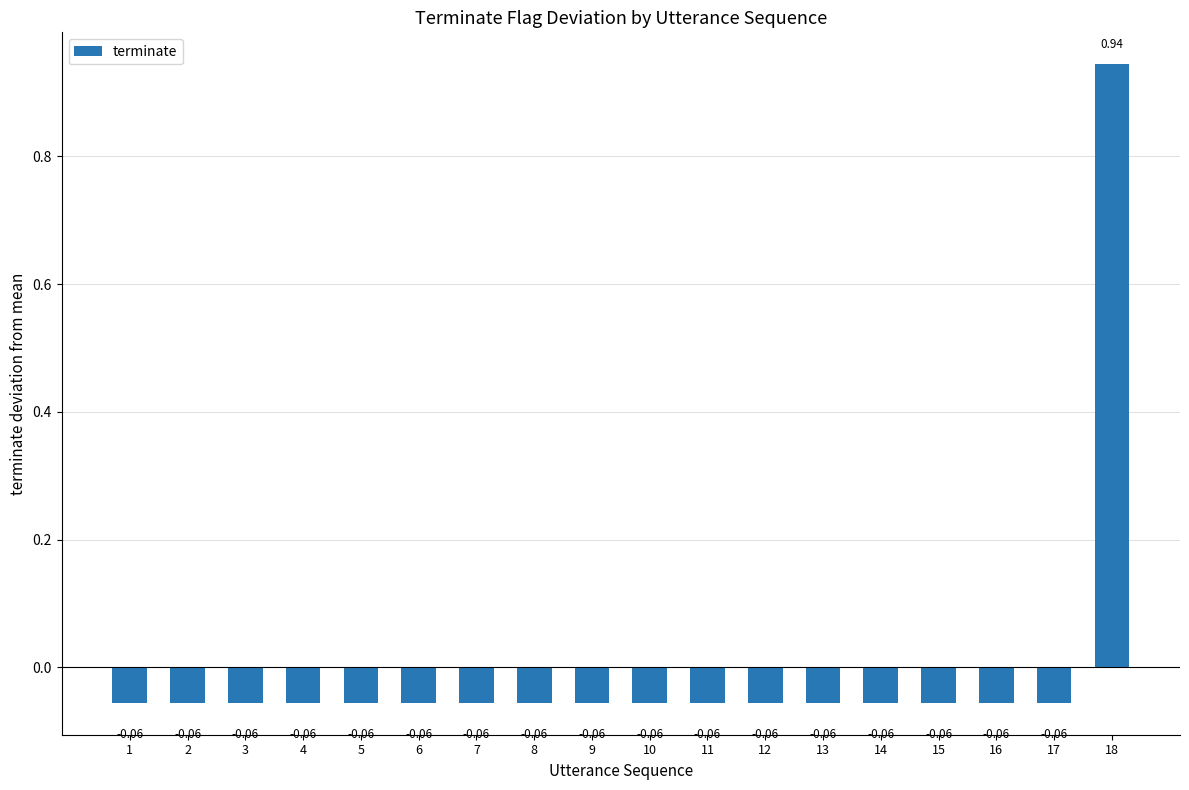

Count the number of data series in this chart.

1